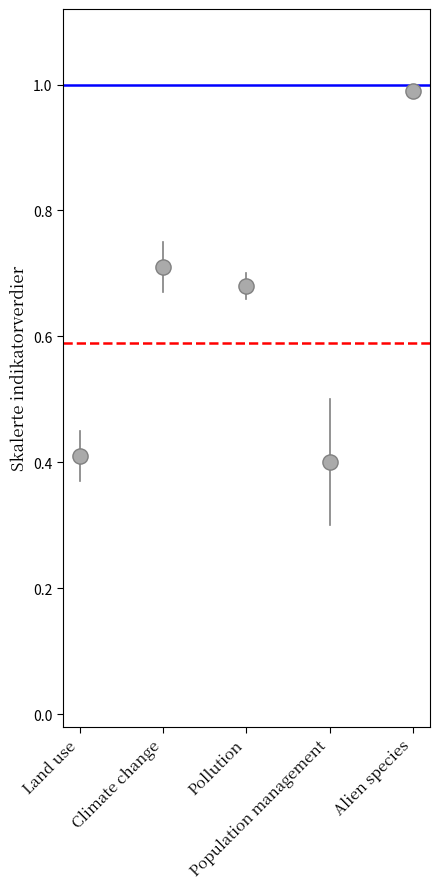

What is the average Y value?

0.6